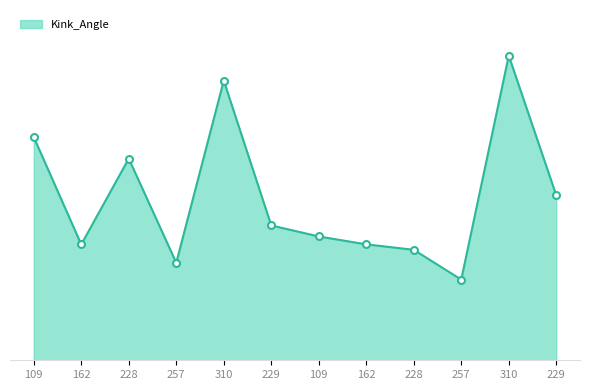

Reading left to right, transcribe all the data shown in this chart.

9.4	4.9	8.5	4.1	11.8	5.7	5.2	4.9	4.7	3.4	12.8	7.0